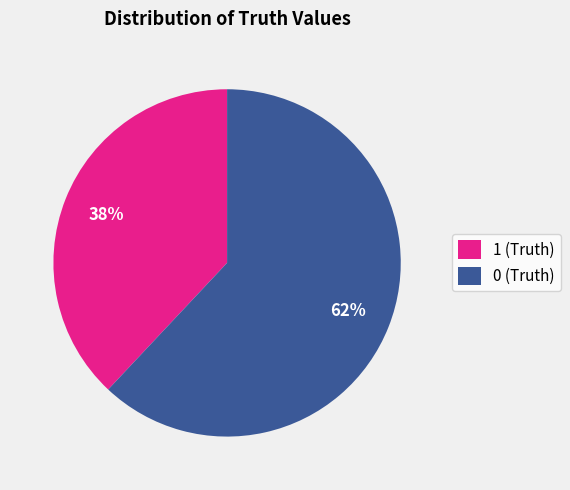

Does 0 (Truth) account for over 50% of the chart?

Yes